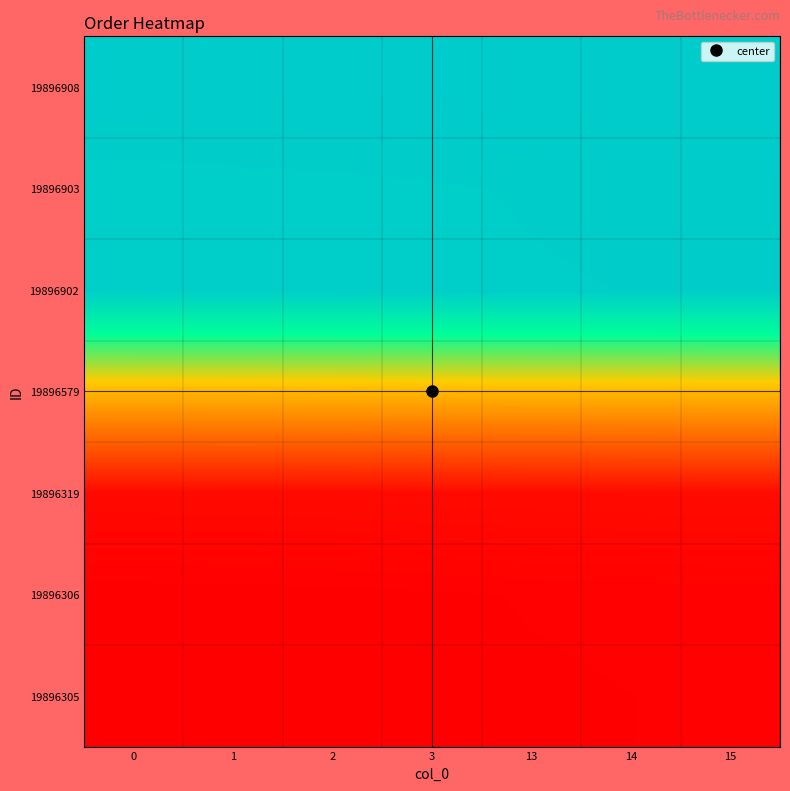

Reading left to right, extract all data points from this chart.

19896305: 0=17917519.0	1=17917519.3	2=17917519.6	3=17917520.2	13=17917520.8	14=17917521.1	15=17917521.4
19896306: 0=17917519.5	1=17917519.8	2=17917520.1	3=17917520.7	13=17917521.3	14=17917521.6	15=17917521.9
19896319: 0=17917532.0	1=17917532.3	2=17917532.6	3=17917533.2	13=17917533.8	14=17917534.1	15=17917534.4
19896579: 0=17917759.5	1=17917759.8	2=17917760.1	3=17917760.7	13=17917761.3	14=17917761.6	15=17917761.9
19896902: 0=17918053.0	1=17918053.3	2=17918053.6	3=17918054.2	13=17918054.8	14=17918055.1	15=17918055.4
19896903: 0=17918053.5	1=17918053.8	2=17918054.1	3=17918054.7	13=17918055.3	14=17918055.6	15=17918055.9
19896908: 0=17918059.0	1=17918059.3	2=17918059.6	3=17918060.2	13=17918060.8	14=17918061.1	15=17918061.4